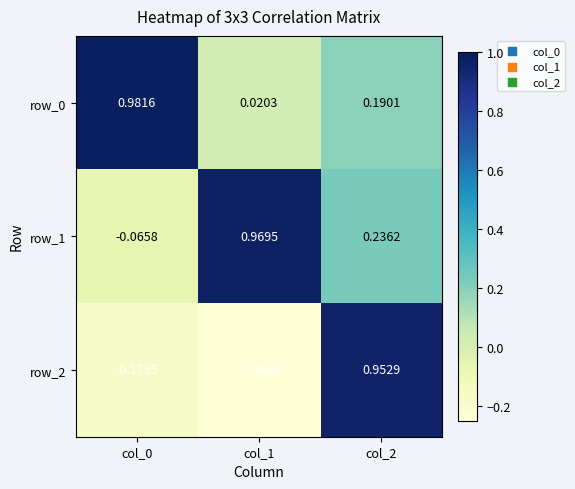

Where is row_0 nearest to the value 0?

col_1